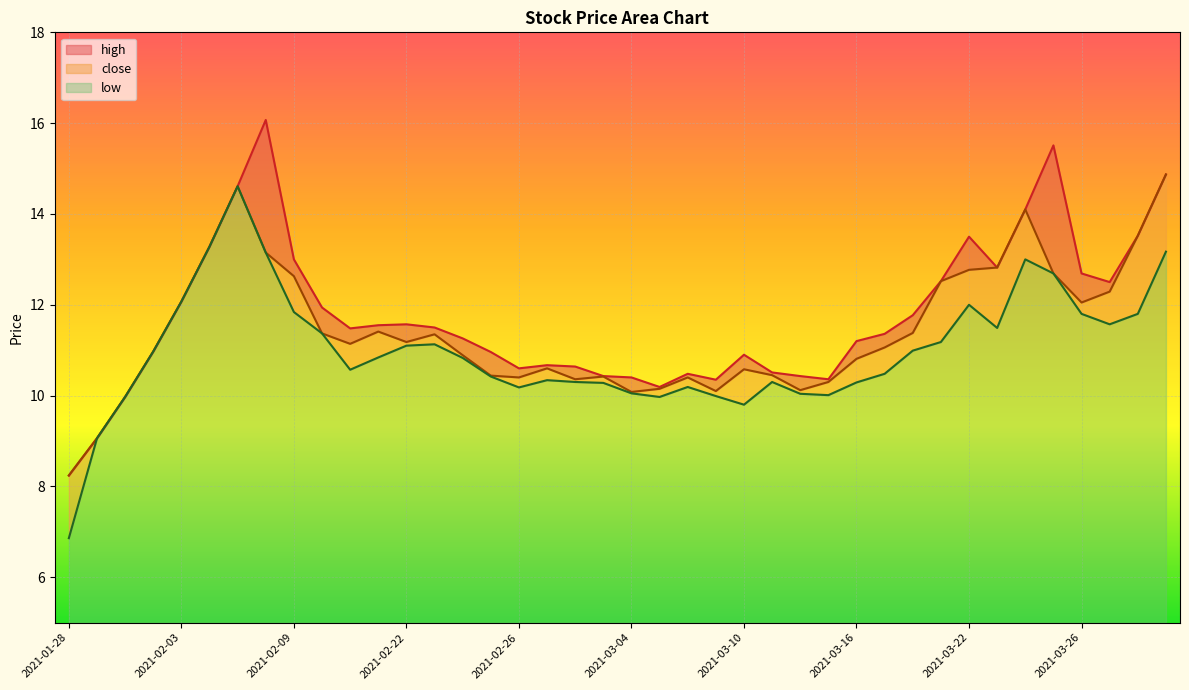

Reading left to right, transcribe all the data shown in this chart.

high: 2021-01-28=8.2	2021-01-29=9.1	2021-02-01=10.0	2021-02-02=11.0	2021-02-03=12.1	2021-02-04=13.3	2021-02-05=14.6	2021-02-08=16.1	2021-02-09=13.0	2021-02-10=11.9	2021-02-18=11.5	2021-02-19=11.6	2021-02-22=11.6	2021-02-23=11.5	2021-02-24=11.3	2021-02-25=11.0	2021-02-26=10.6	2021-03-01=10.7	2021-03-02=10.6	2021-03-03=10.4	2021-03-04=10.4	2021-03-05=10.2	2021-03-08=10.5	2021-03-09=10.3	2021-03-10=10.9	2021-03-11=10.5	2021-03-12=10.4	2021-03-15=10.4	2021-03-16=11.2	2021-03-17=11.4	2021-03-18=11.8	2021-03-19=12.5	2021-03-22=13.5	2021-03-23=12.8	2021-03-24=14.1	2021-03-25=15.5	2021-03-26=12.7	2021-03-29=12.5	2021-03-30=13.5	2021-03-31=14.9
close: 2021-01-28=8.2	2021-01-29=9.1	2021-02-01=10.0	2021-02-02=11.0	2021-02-03=12.1	2021-02-04=13.3	2021-02-05=14.6	2021-02-08=13.2	2021-02-09=12.6	2021-02-10=11.4	2021-02-18=11.1	2021-02-19=11.4	2021-02-22=11.2	2021-02-23=11.3	2021-02-24=10.9	2021-02-25=10.4	2021-02-26=10.4	2021-03-01=10.6	2021-03-02=10.4	2021-03-03=10.4	2021-03-04=10.1	2021-03-05=10.2	2021-03-08=10.4	2021-03-09=10.1	2021-03-10=10.6	2021-03-11=10.4	2021-03-12=10.1	2021-03-15=10.3	2021-03-16=10.8	2021-03-17=11.1	2021-03-18=11.4	2021-03-19=12.5	2021-03-22=12.8	2021-03-23=12.8	2021-03-24=14.1	2021-03-25=12.7	2021-03-26=12.1	2021-03-29=12.3	2021-03-30=13.5	2021-03-31=14.9
low: 2021-01-28=6.9	2021-01-29=9.1	2021-02-01=10.0	2021-02-02=11.0	2021-02-03=12.1	2021-02-04=13.3	2021-02-05=14.6	2021-02-08=13.2	2021-02-09=11.8	2021-02-10=11.4	2021-02-18=10.6	2021-02-19=10.8	2021-02-22=11.1	2021-02-23=11.1	2021-02-24=10.8	2021-02-25=10.4	2021-02-26=10.2	2021-03-01=10.3	2021-03-02=10.3	2021-03-03=10.3	2021-03-04=10.1	2021-03-05=10.0	2021-03-08=10.2	2021-03-09=10.0	2021-03-10=9.8	2021-03-11=10.3	2021-03-12=10.0	2021-03-15=10.0	2021-03-16=10.3	2021-03-17=10.5	2021-03-18=11.0	2021-03-19=11.2	2021-03-22=12.0	2021-03-23=11.5	2021-03-24=13.0	2021-03-25=12.7	2021-03-26=11.8	2021-03-29=11.6	2021-03-30=11.8	2021-03-31=13.2